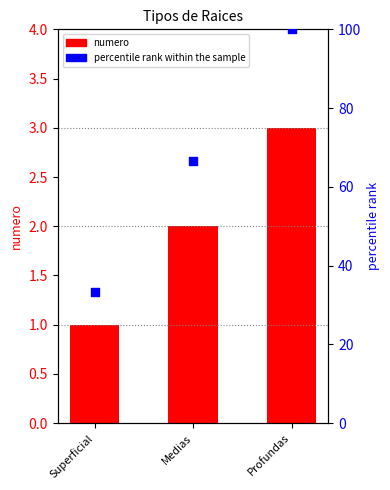

Which series contains the lowest Y value?

numero